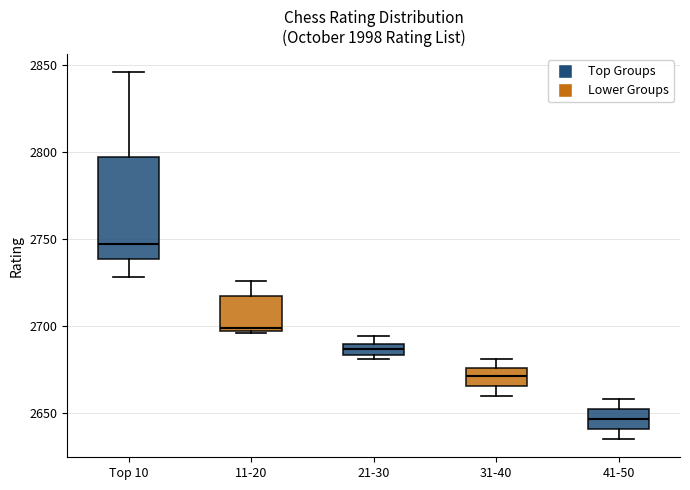

Which box has the highest median line?

Top 10